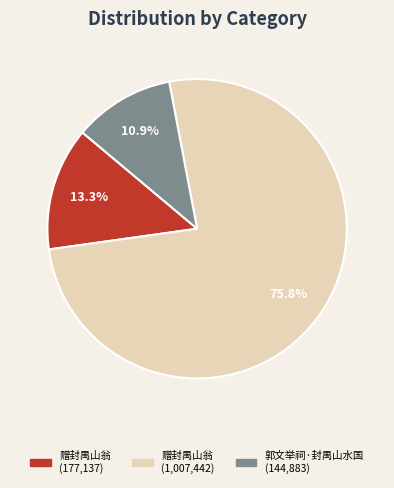

Does any single category account for the majority?

Yes